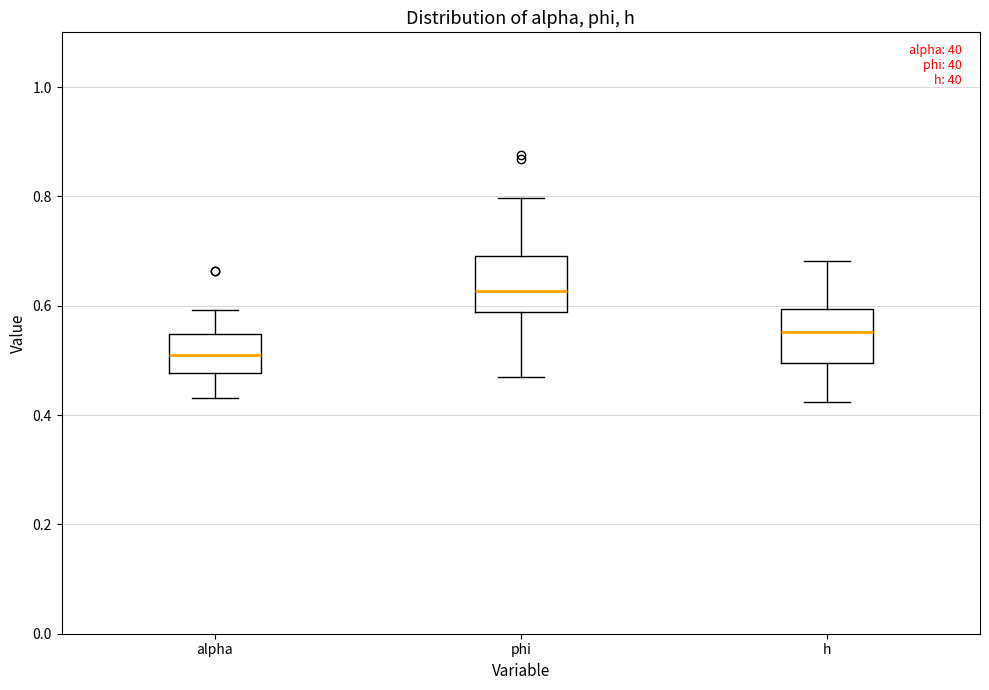

Reading left to right, read every box against the y-axis: the position of its median line, the range the box covers, and the ends of its whiskers. The values are not printed on the chart, so give them approximately, as read against the axis.

alpha: median 0.50, box 0.48 to 0.54, whiskers 0.44 to 0.60
phi: median 0.62, box 0.58 to 0.70, whiskers 0.46 to 0.80
h: median 0.56, box 0.50 to 0.60, whiskers 0.42 to 0.68